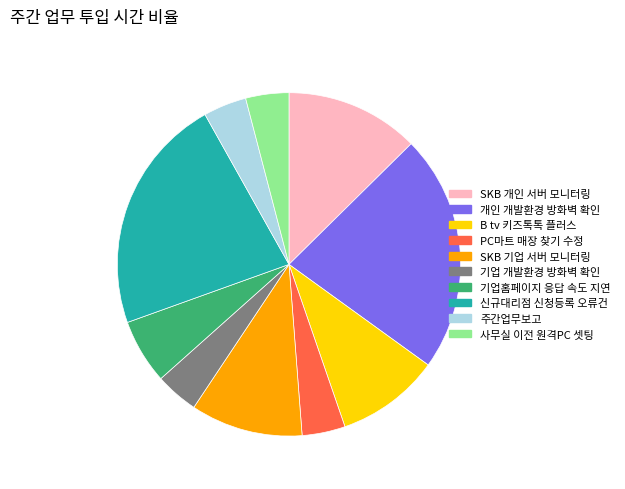

True or false: 개인 개발환경 방화벽 확인 accounts for 11% of the total.

False